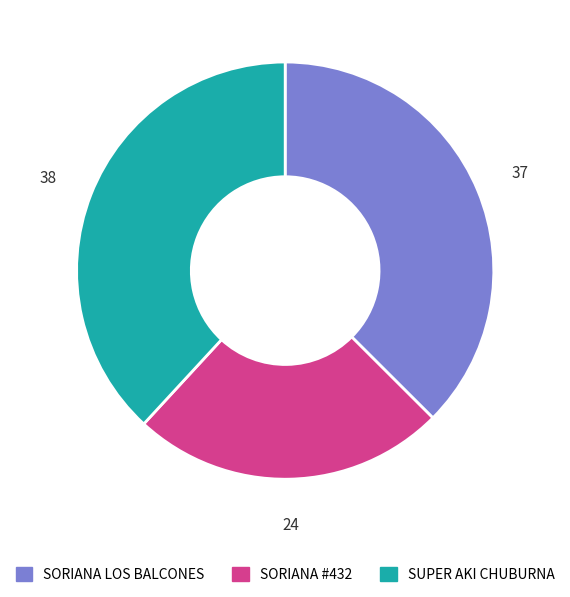

What is the largest slice in the pie chart?

SUPER AKI CHUBURNA